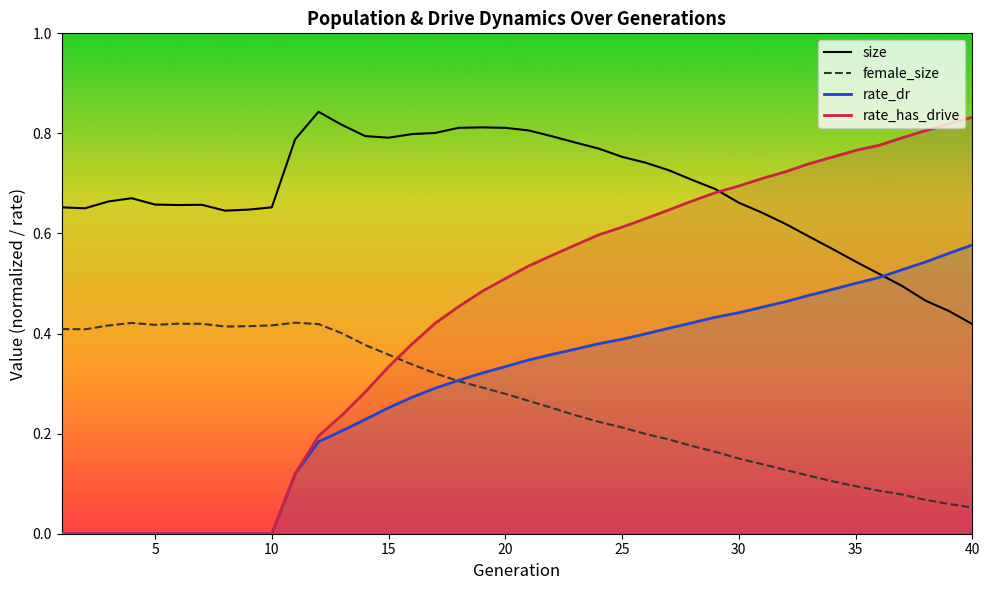

What is the difference between the second highest and second lowest values in the female_size series?

0.4